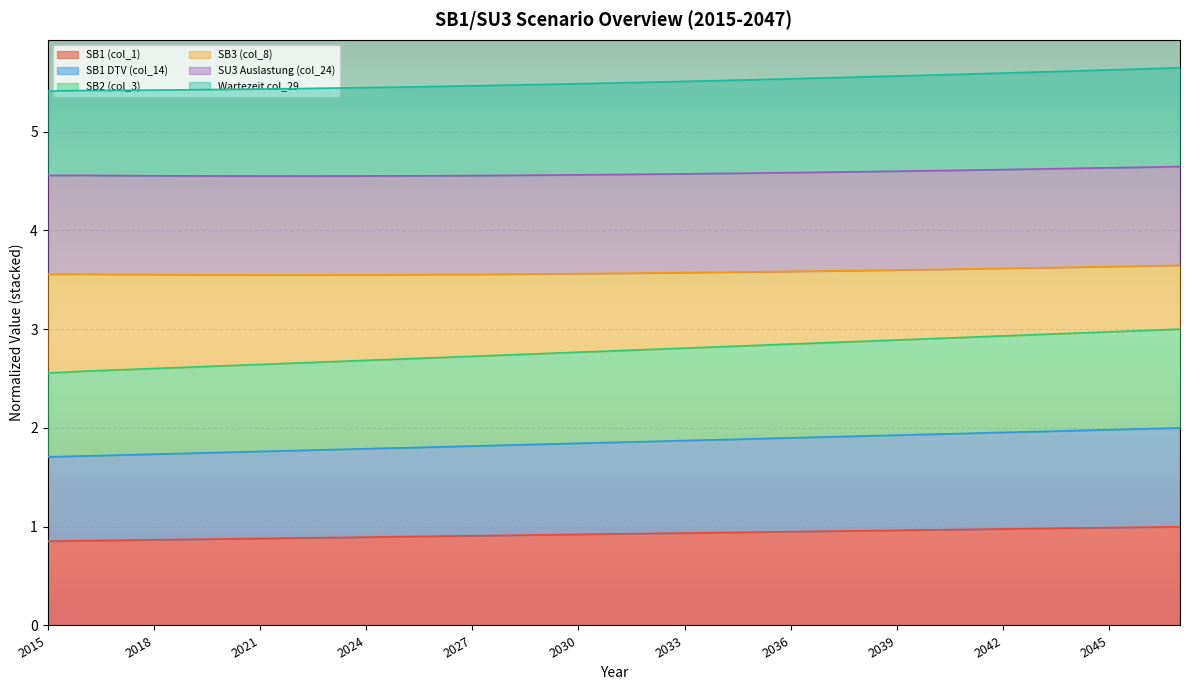

What value does the SB1 (col_1) series have at 2036?

0.9